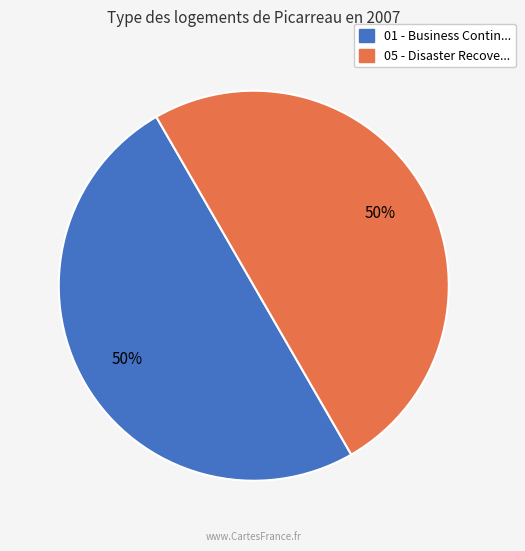

To the nearest percent, what is the average slice percentage?

50%